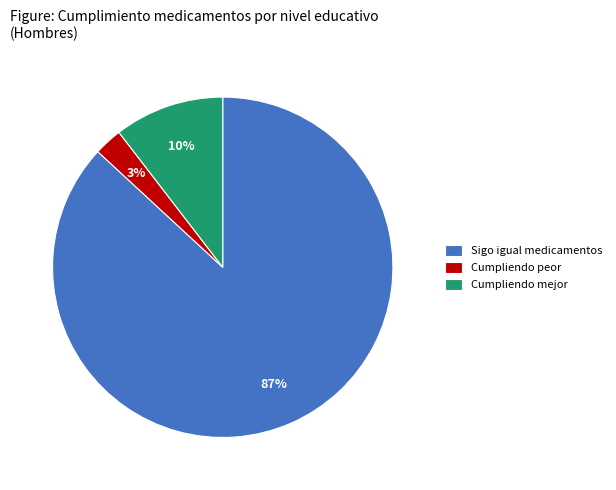

Is there any slice that represents more than half of the pie?

Yes